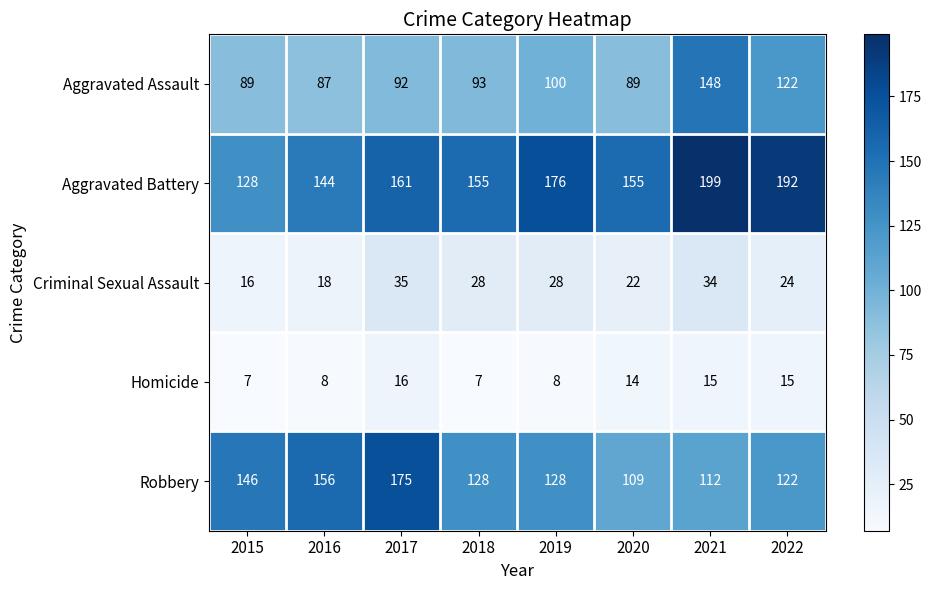

Which series has the largest total across all categories?

Aggravated Battery